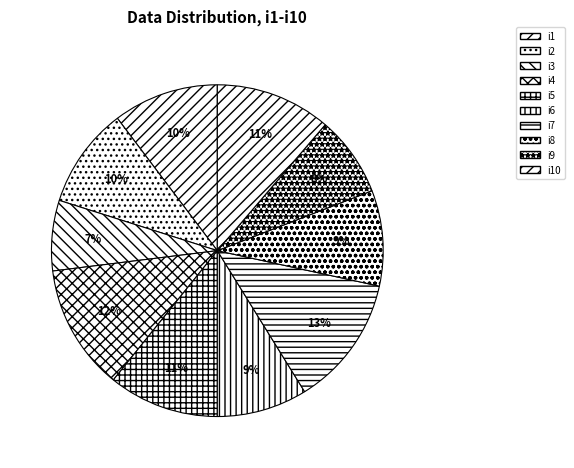

Count the number of slices in the pie.

10